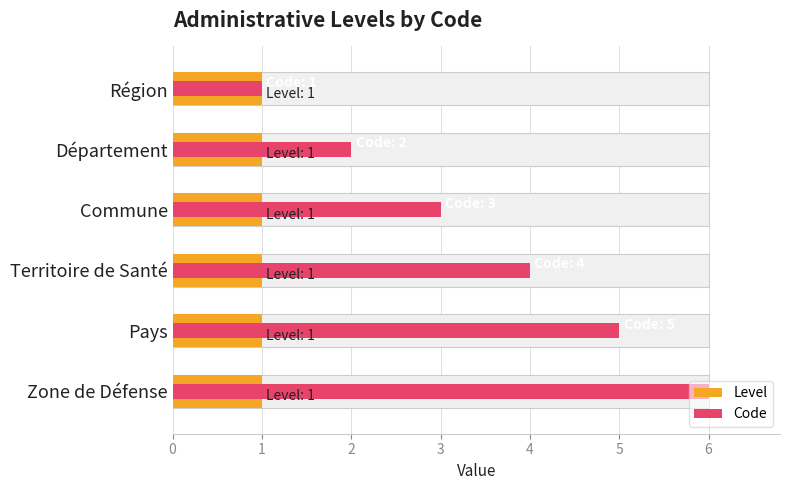

At 1, list the series in order from largest to smallest.

Code, Level